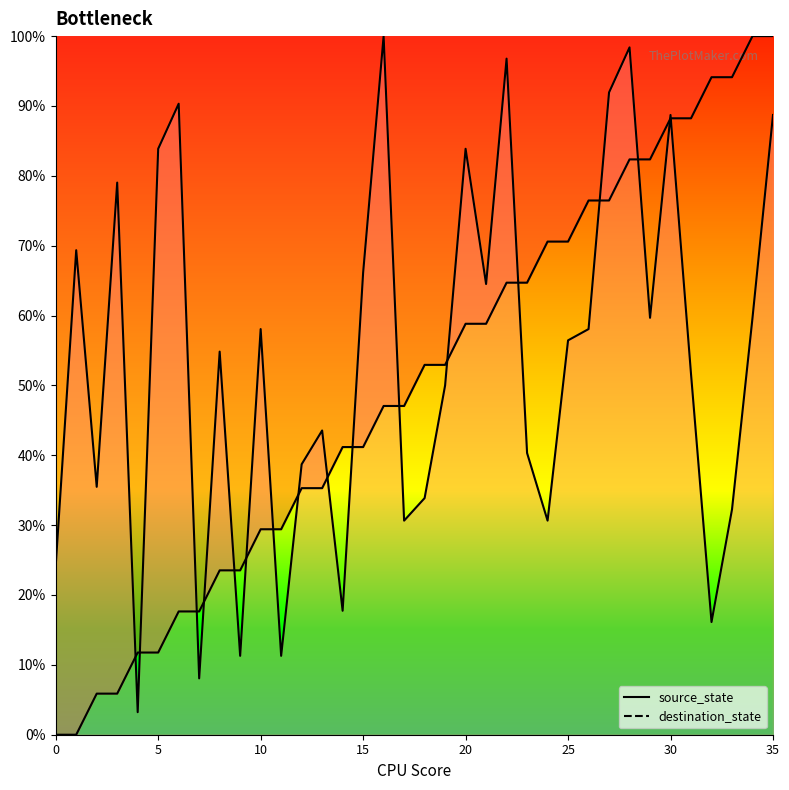

Is it true that source_state equals 18.8 at 4?

False